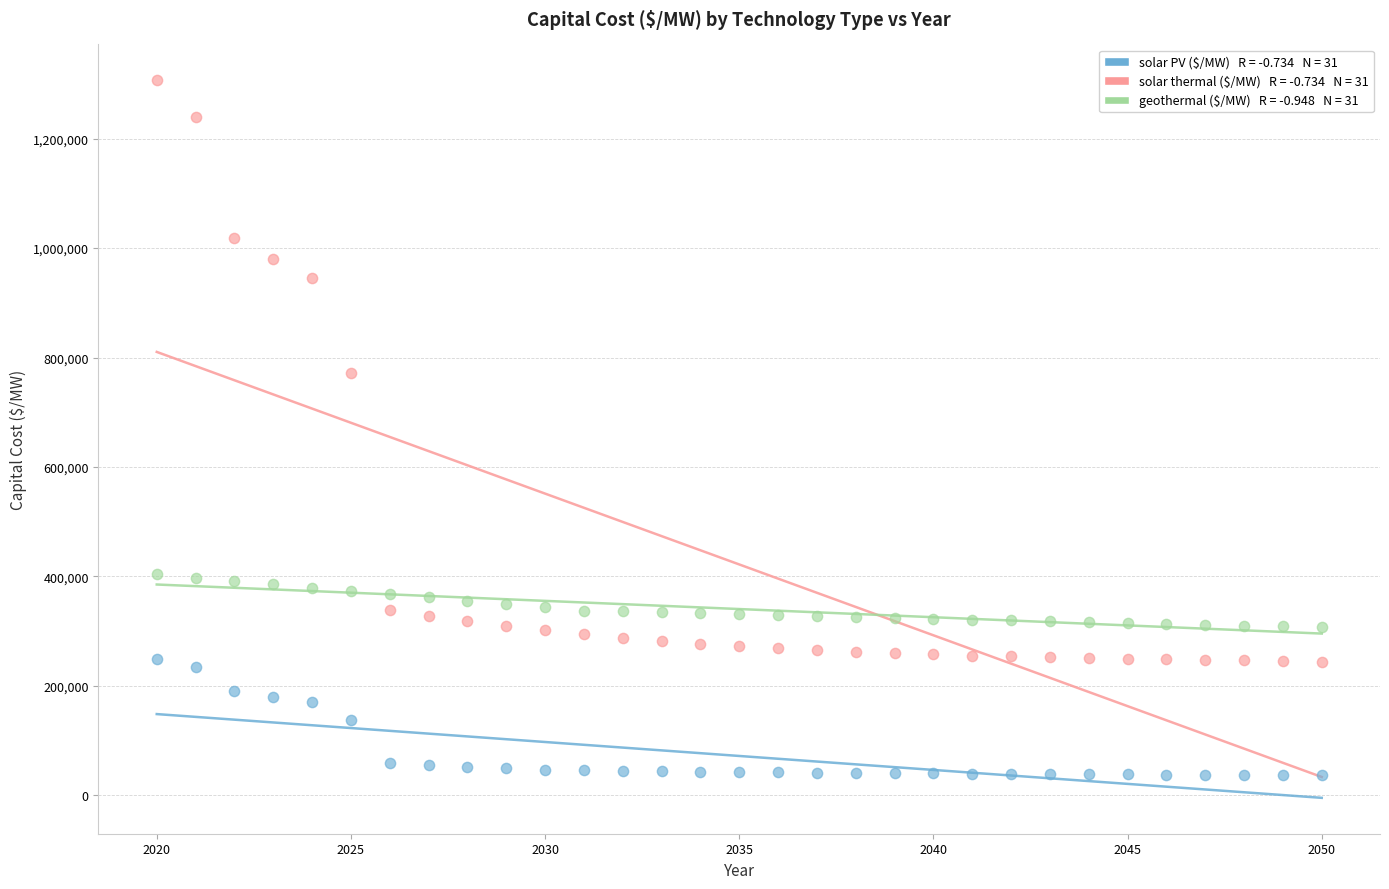

Across all series, what Y value is closest to 671693?

771410.5